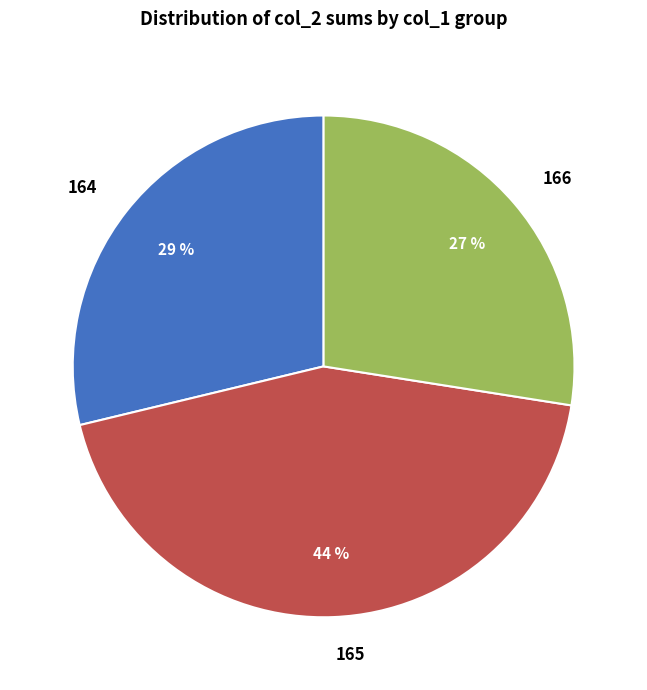

Which slice is the smallest?

166